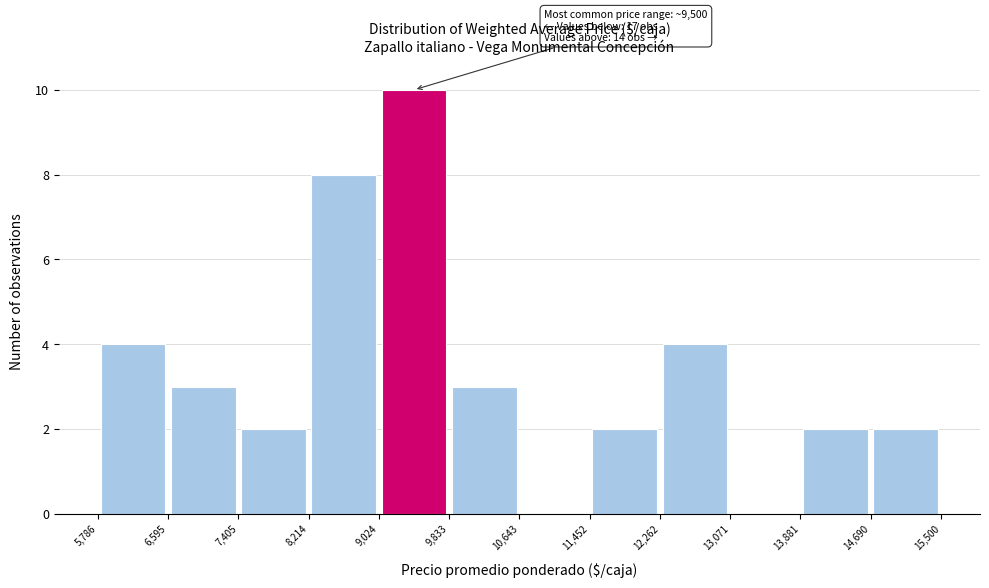

Which range on the x-axis has the tallest bar?

9,024 to 9,833